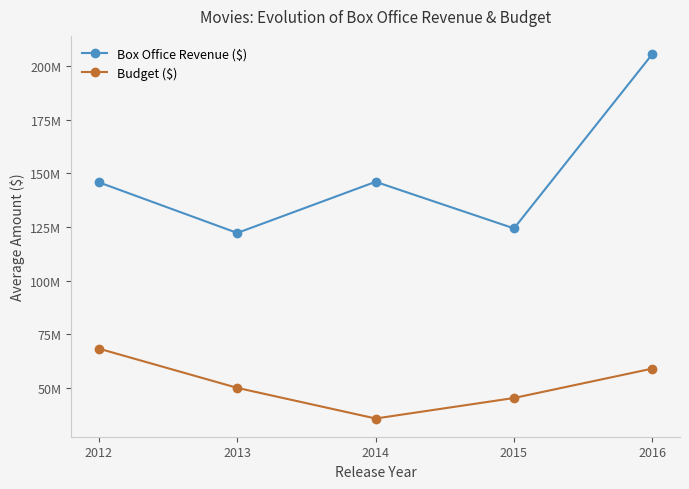

Reading left to right, list all the values displayed in this chart.

Box Office Revenue ($): 2012=145837500.0	2013=122214285.7	2014=146083333.3	2015=124342857.1	2016=205666666.7
Budget ($): 2012=68225000.0	2013=49928571.4	2014=35633333.3	2015=45200000.0	2016=58916666.7